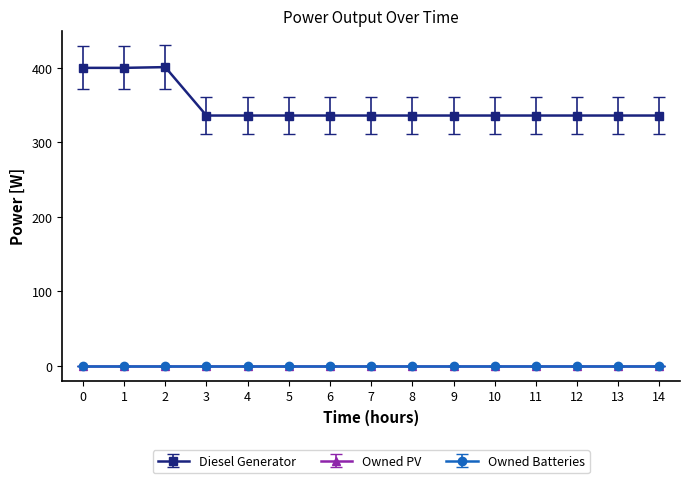

True or false: Diesel Generator and Owned Batteries intersect in this chart.

False